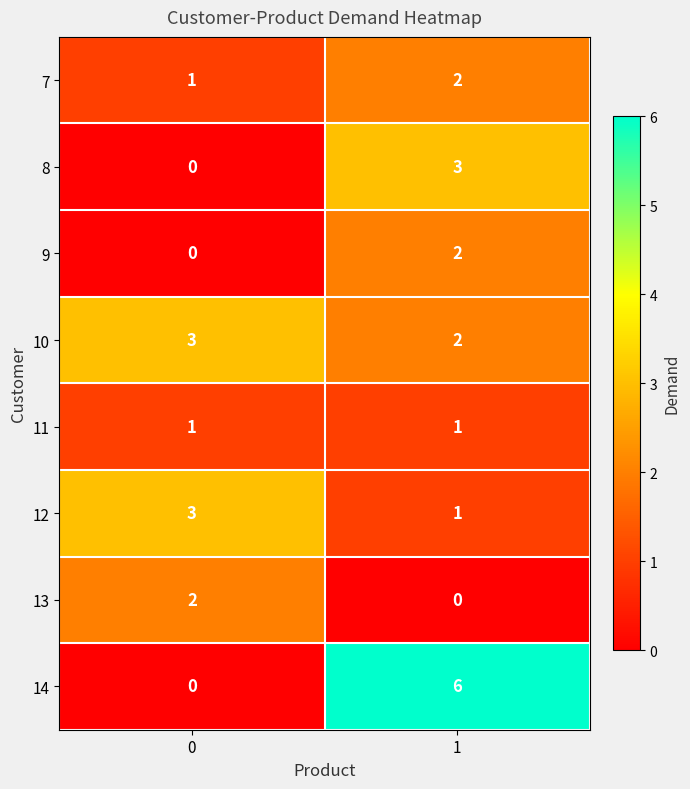

True or false: 11 has a value of 1 at 0.

True